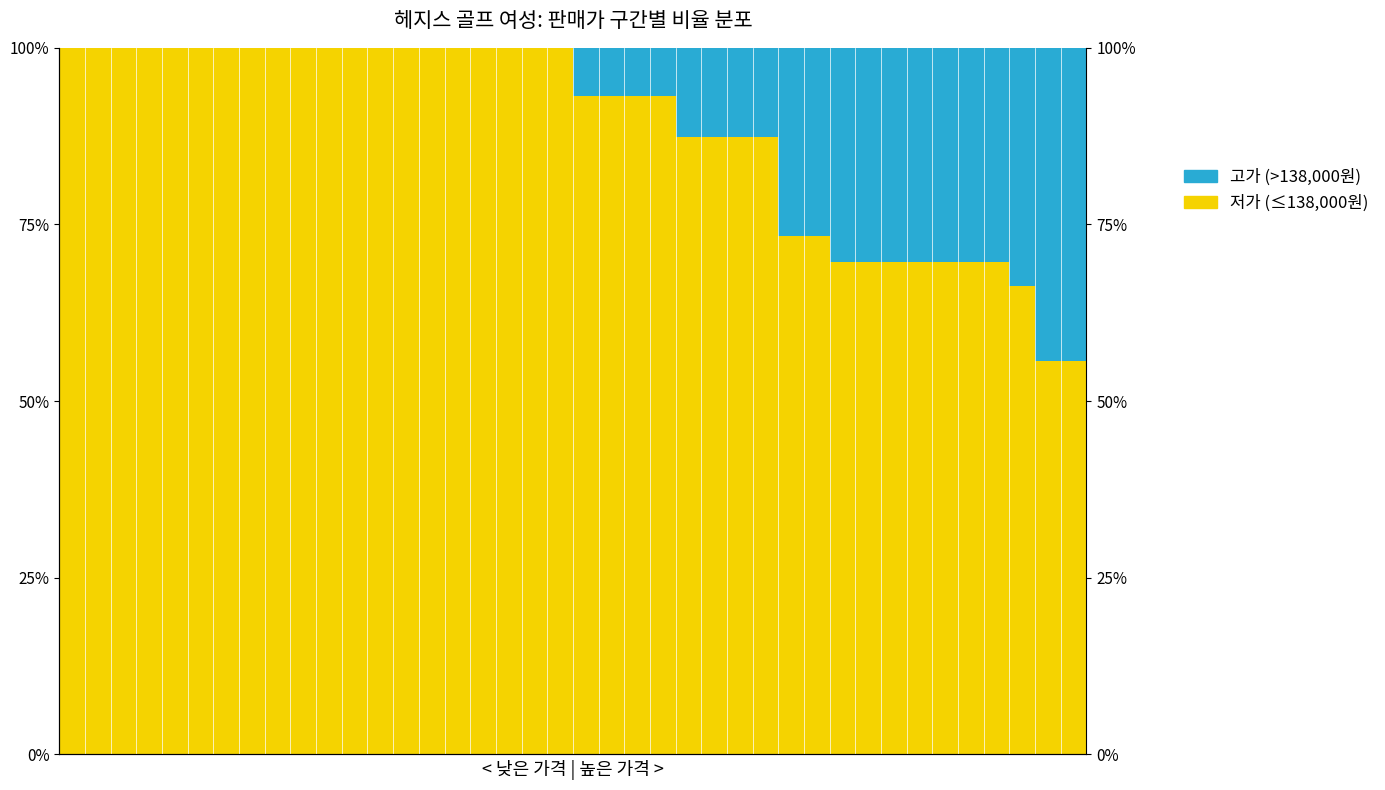

How many values in 고가 (>138000원) are above zero?

20